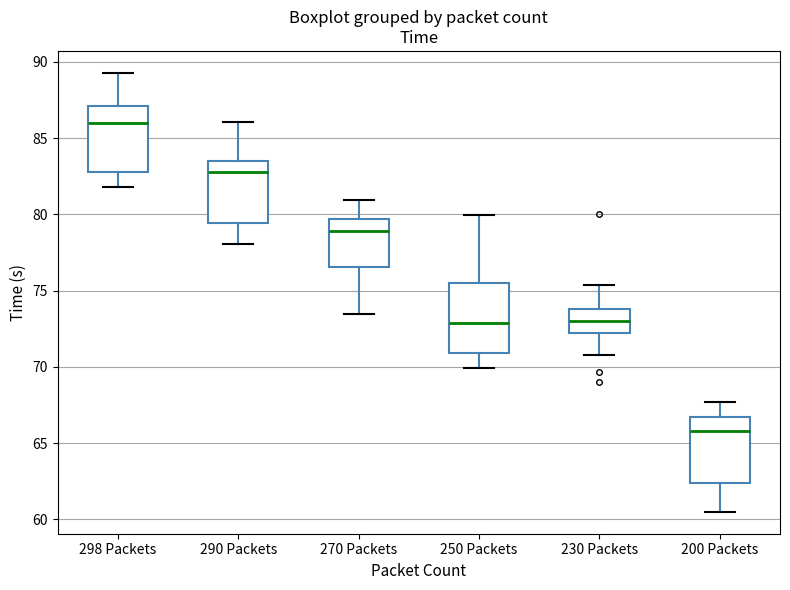

Reading left to right, transcribe this box plot: for each box, give where its median line is, the range the box spans, and where its two whiskers end, as read against the y-axis. The values are not printed on the chart, so give them approximately, as read against the axis.

298 Packets: median 86.0, box 83.0 to 87.0, whiskers 82.0 to 89.5
290 Packets: median 83.0, box 79.5 to 83.5, whiskers 78.0 to 86.0
270 Packets: median 79.0, box 76.5 to 79.5, whiskers 73.5 to 81.0
250 Packets: median 73.0, box 71.0 to 75.5, whiskers 70.0 to 80.0
230 Packets: median 73.0, box 72.0 to 74.0, whiskers 71.0 to 75.5
200 Packets: median 66.0, box 62.5 to 66.5, whiskers 60.5 to 67.5